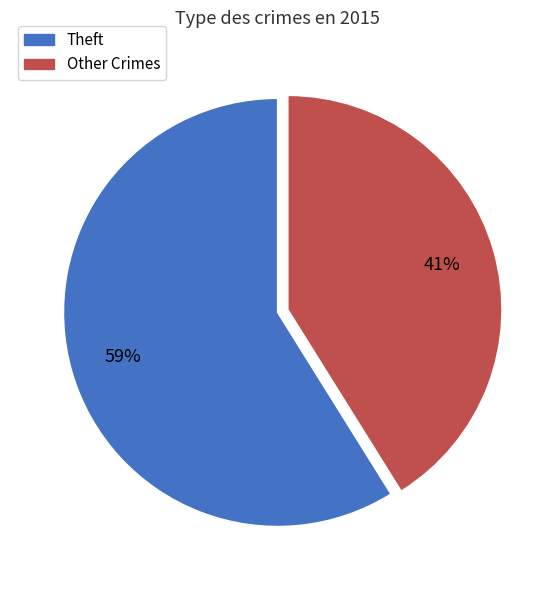

Does any single category account for the majority?

Yes